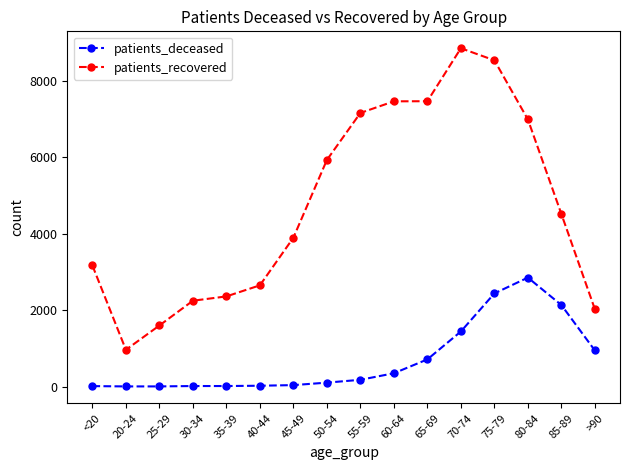

What is the minimum value for patients_recovered?

961